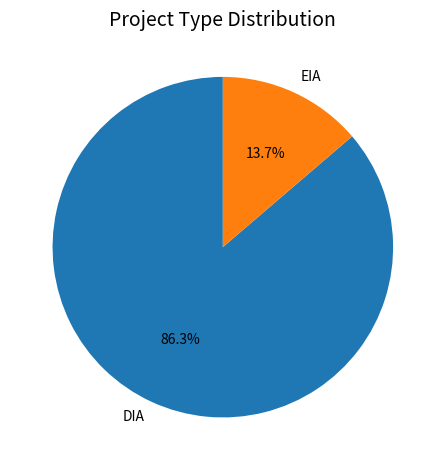

Combined, do DIA and EIA account for over 50%?

Yes